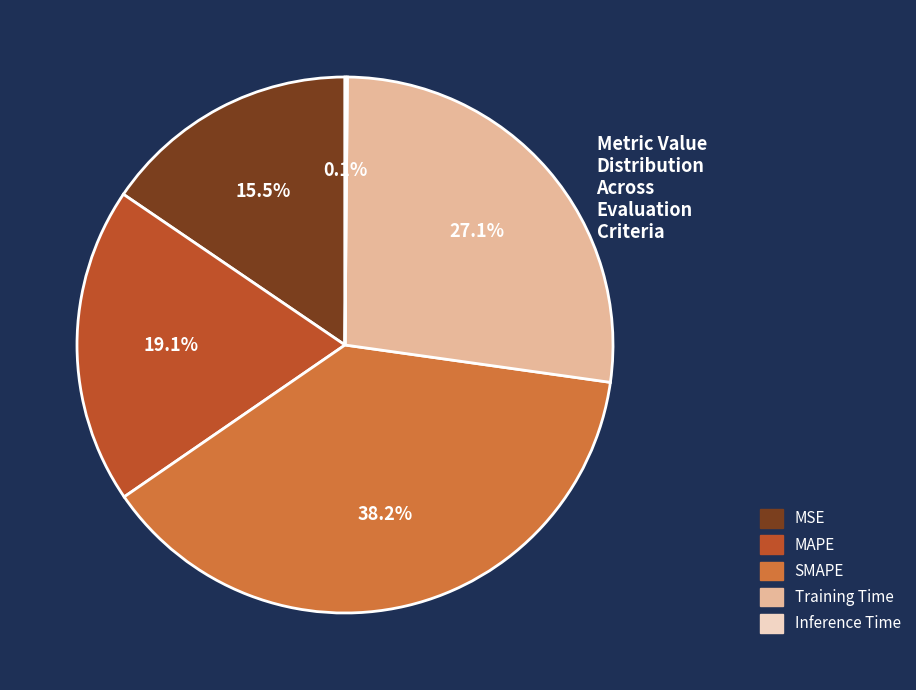

To the nearest percent, what is the combined percentage of SMAPE and MSE?

54%